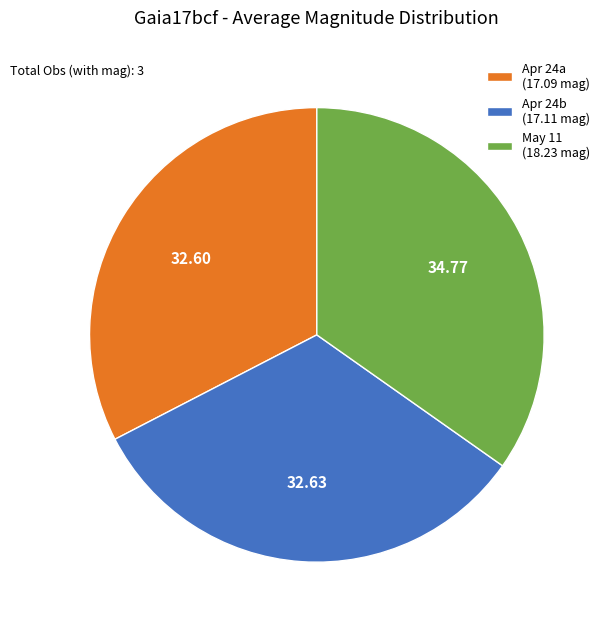

Which slice is the largest?

May 11 (18.23 mag)